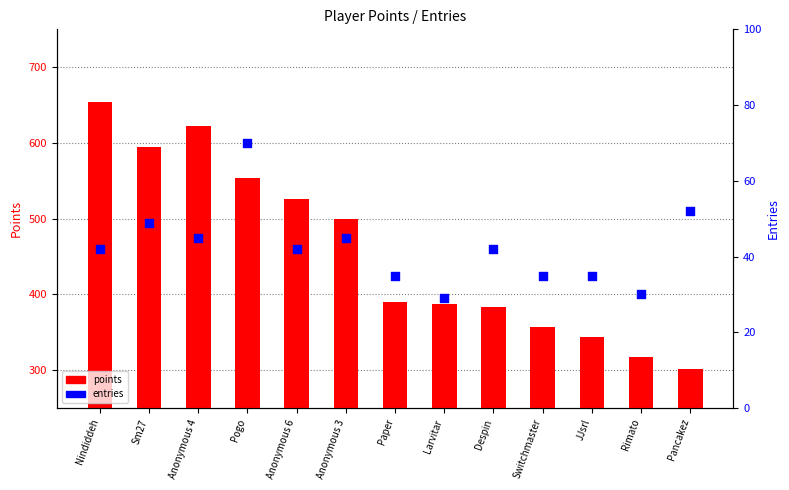

Which series has the largest total across all categories?

points